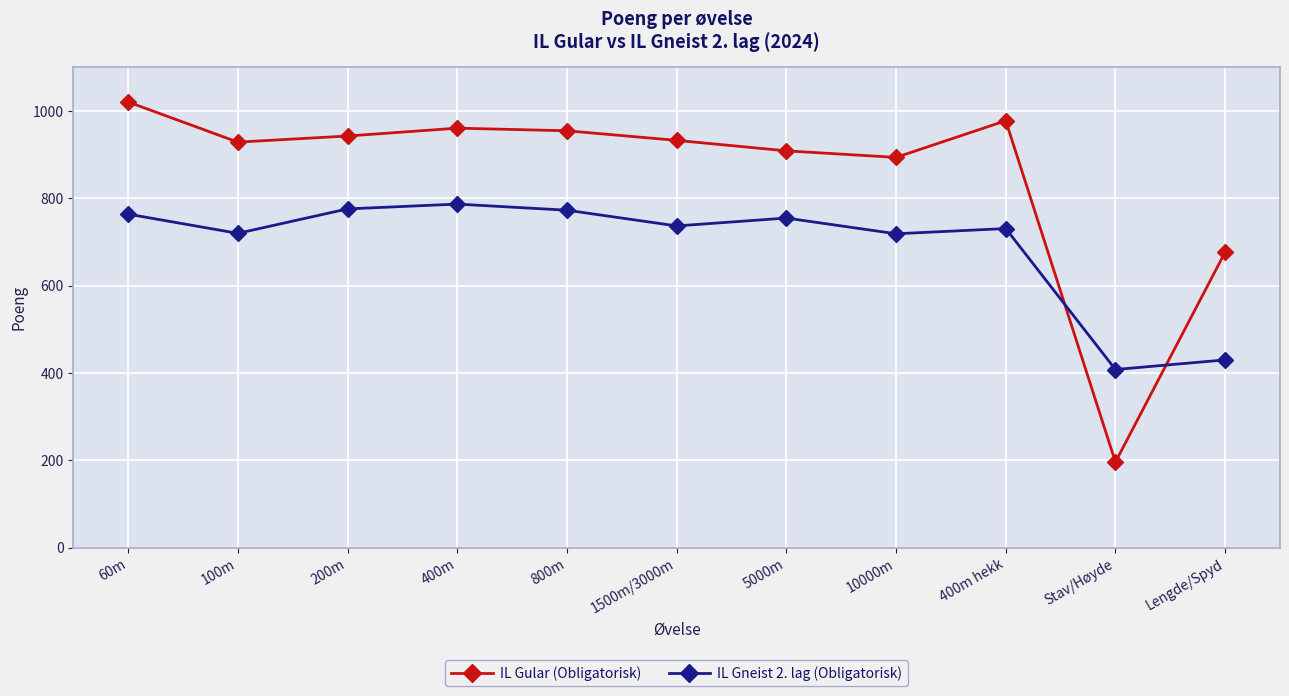

At how many categories does at least one series exceed 452?

10